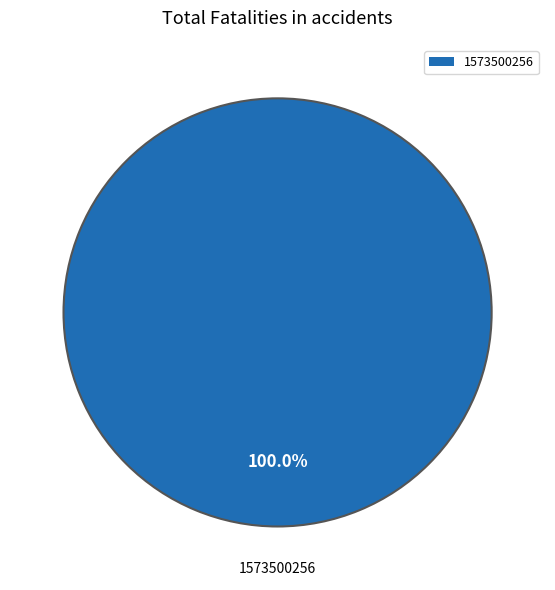

Rank the categories by value from highest to lowest.

1573500256